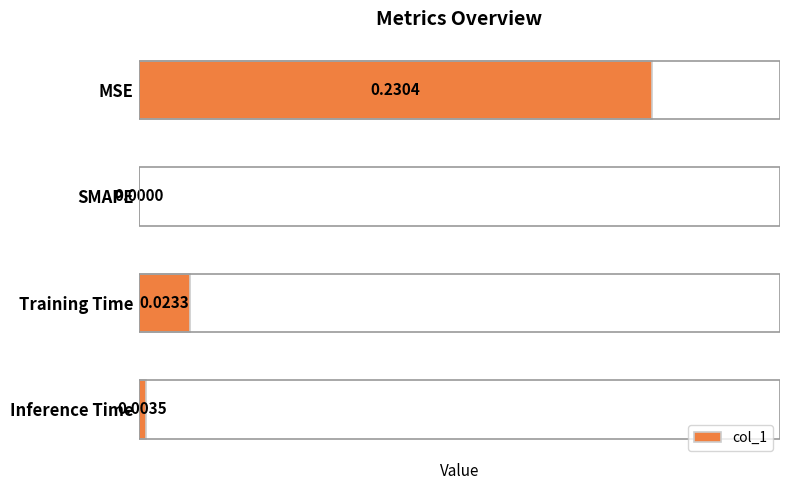

Which has a higher value, MSE or Training Time?

MSE